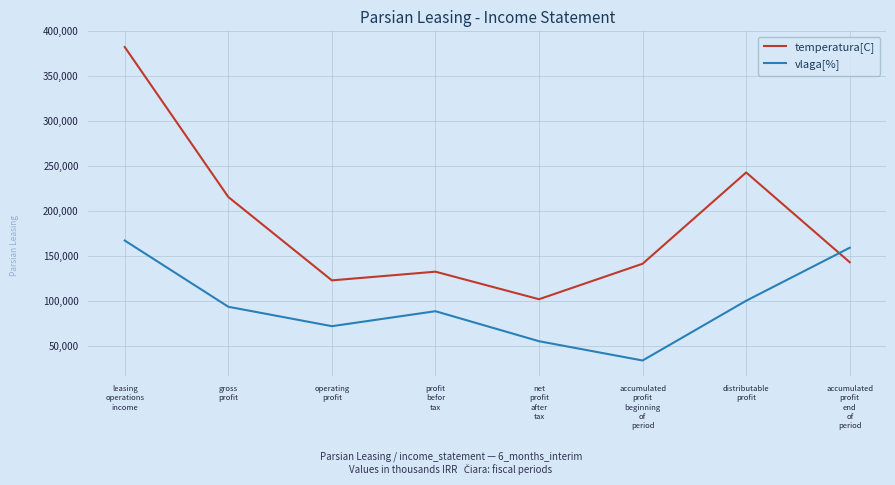

True or false: temperatura[C] and vlaga[%] cross at least once.

True